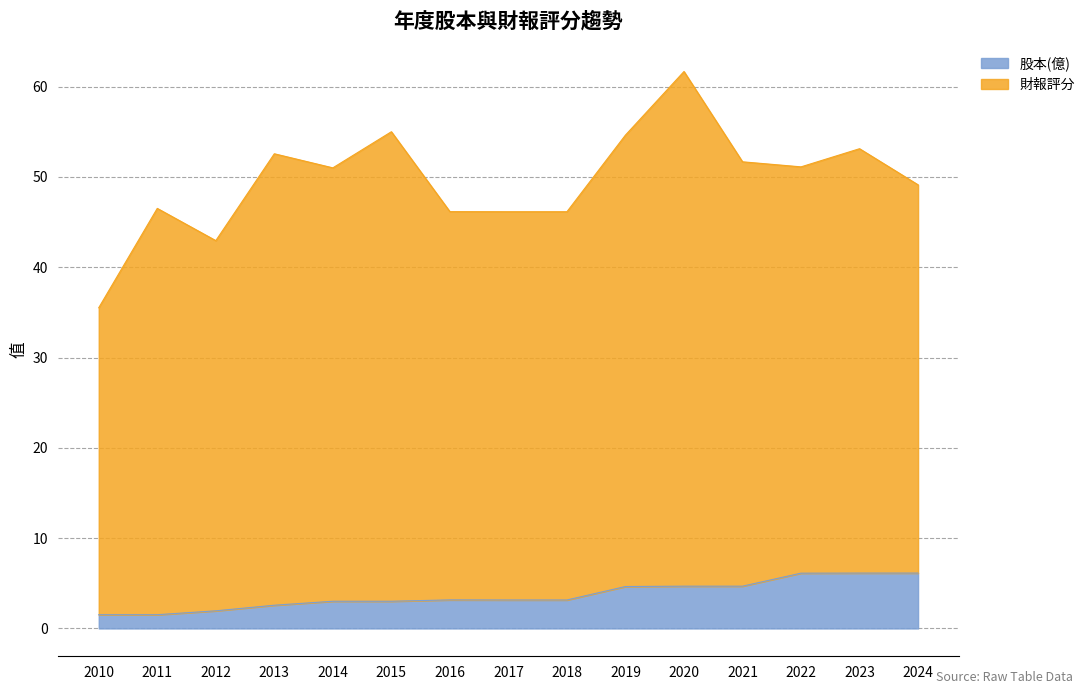

True or false: there are more than 2 points higher than both neighbors.

False